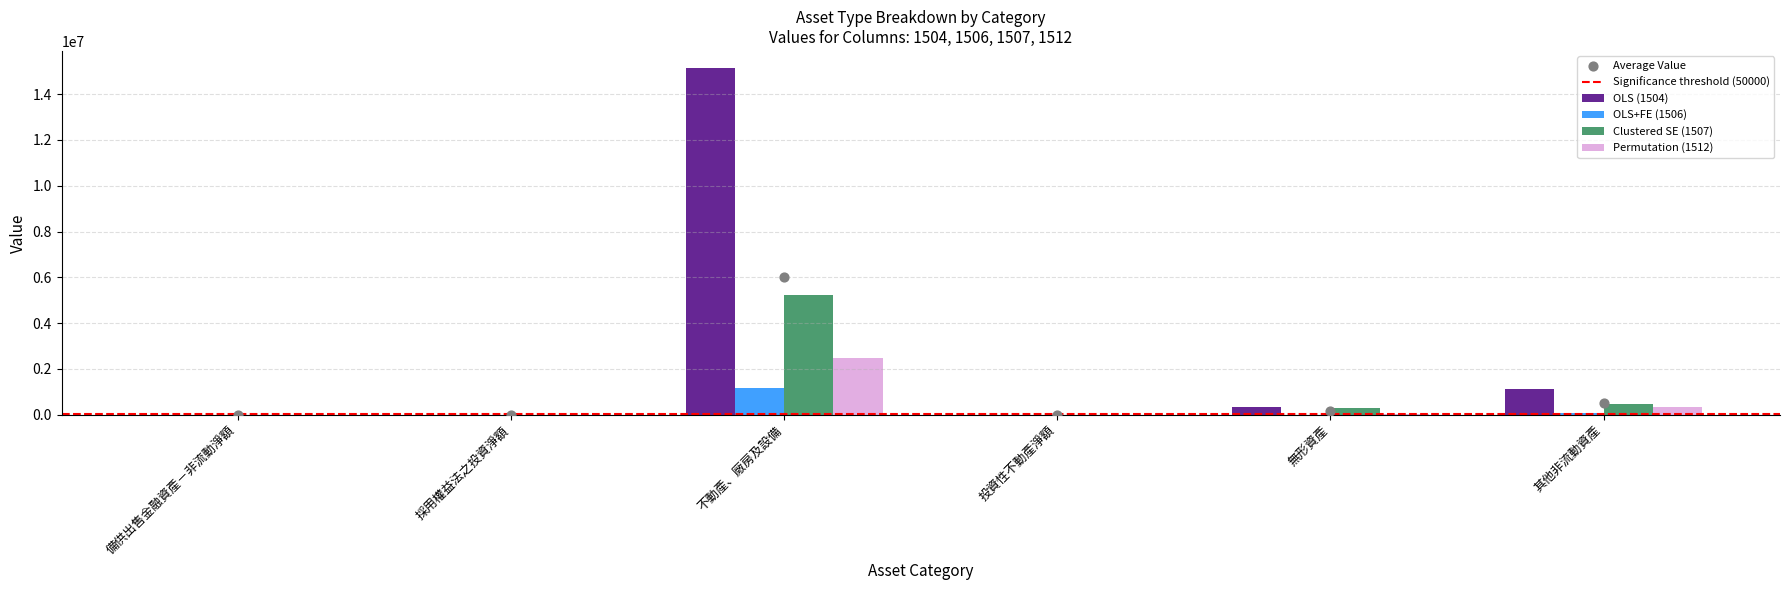

Which series contains the highest Y value?

OLS (1504)